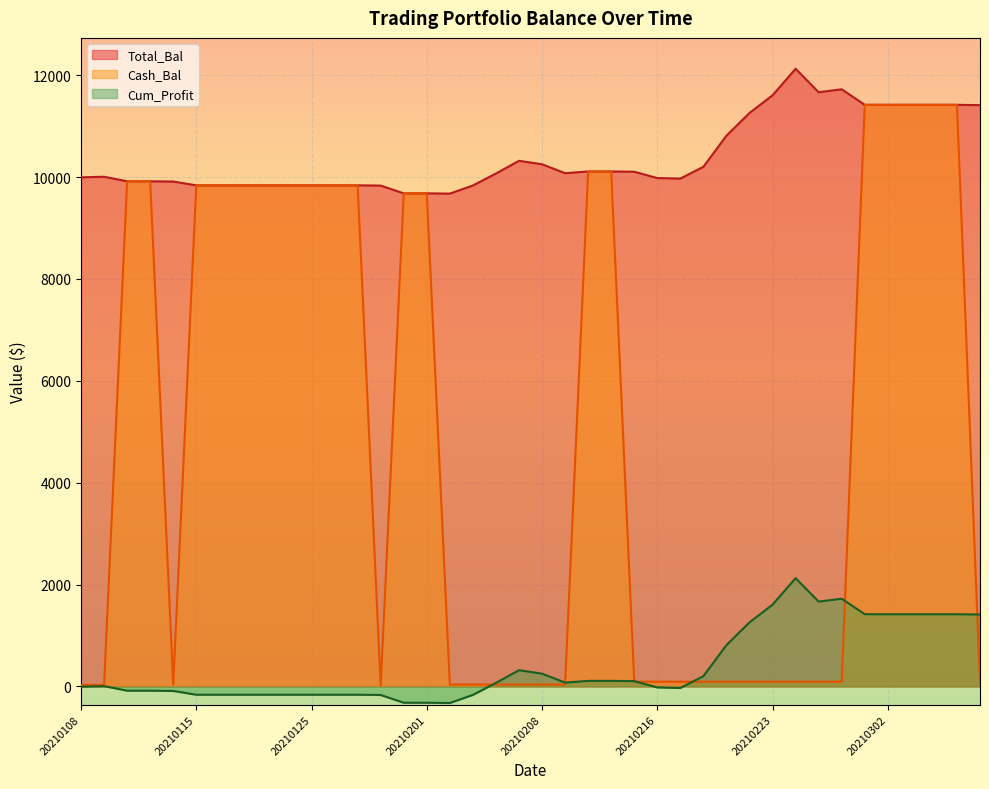

How many lines are shown in the chart?

3